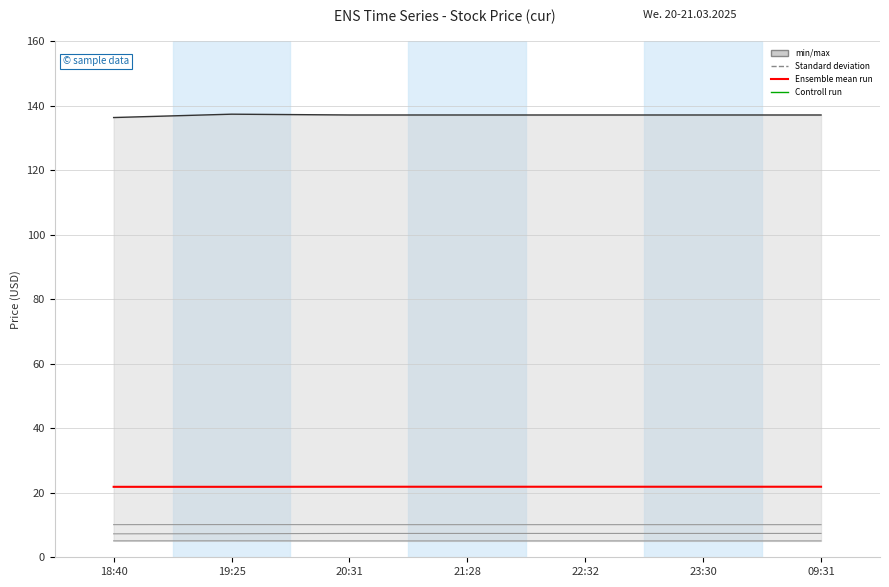

What is the value of the KGEI point at the 6th from the left?

7.4